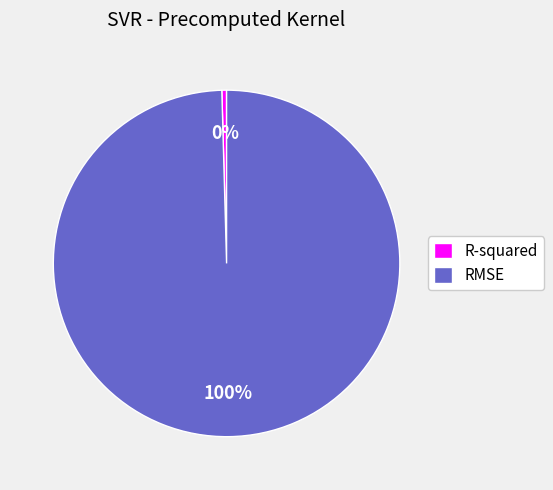

To the nearest percent, what is the average slice percentage?

50%